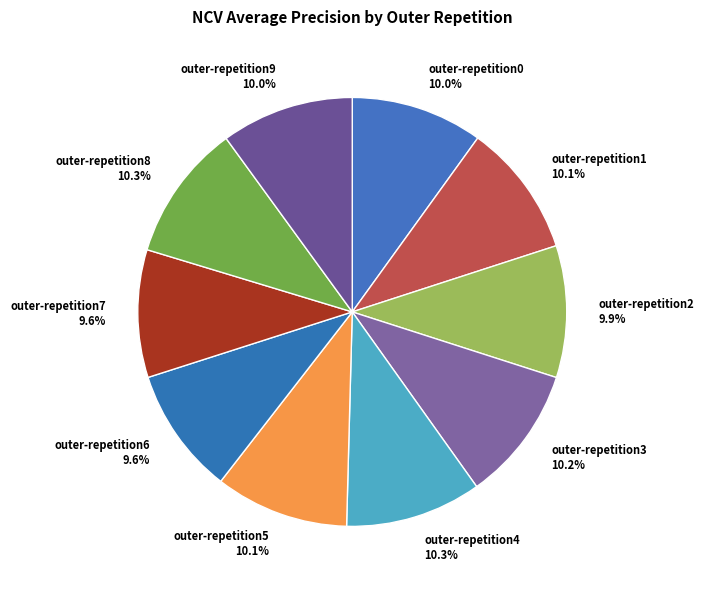

To the nearest percent, what is the combined percentage of outer-repetition4 and outer-repetition0?

20%